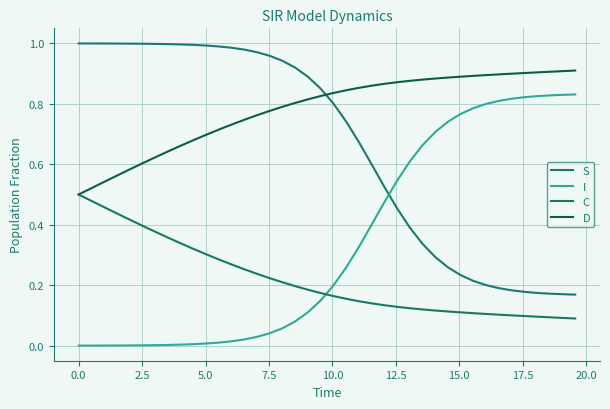

Rank the series by their maximum value, from highest to lowest.

S, D, I, C